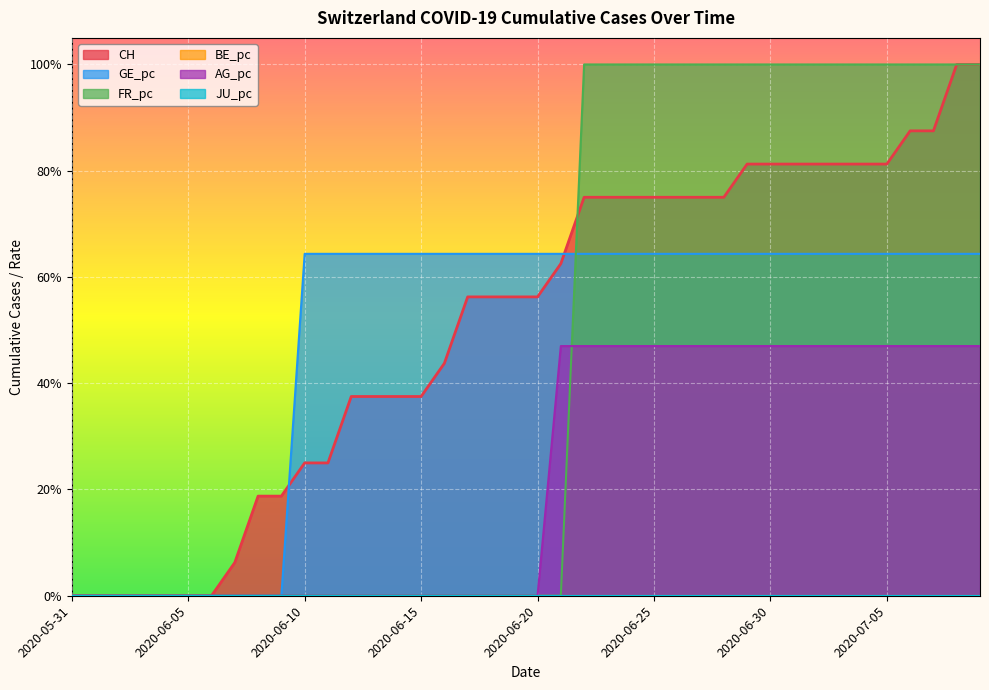

At how many categories does at least one series exceed 0?

33